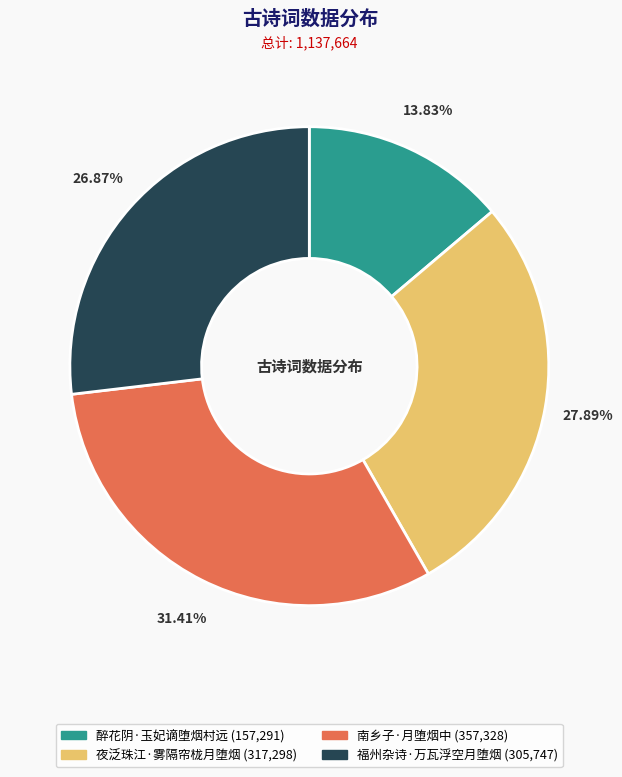

Which has a higher value, 福州杂诗·万瓦浮空月堕烟 or 夜泛珠江·雾隔帘栊月堕烟?

夜泛珠江·雾隔帘栊月堕烟